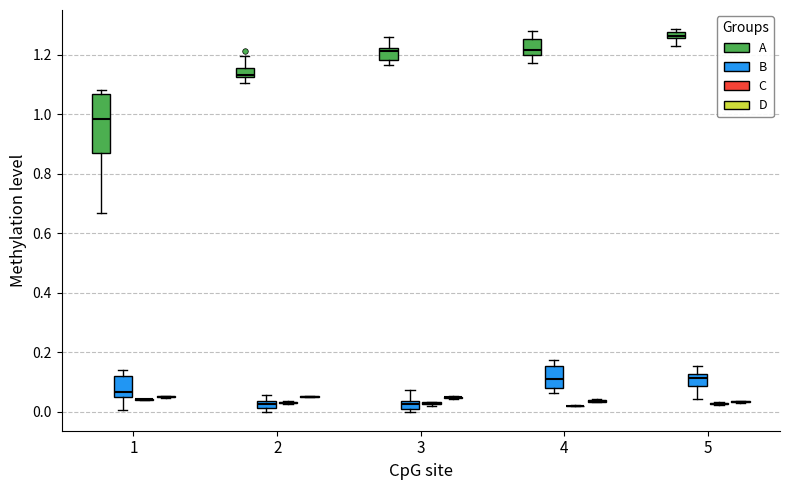

Which box is the tallest, from its lower edge to its upper edge?

1 (A)